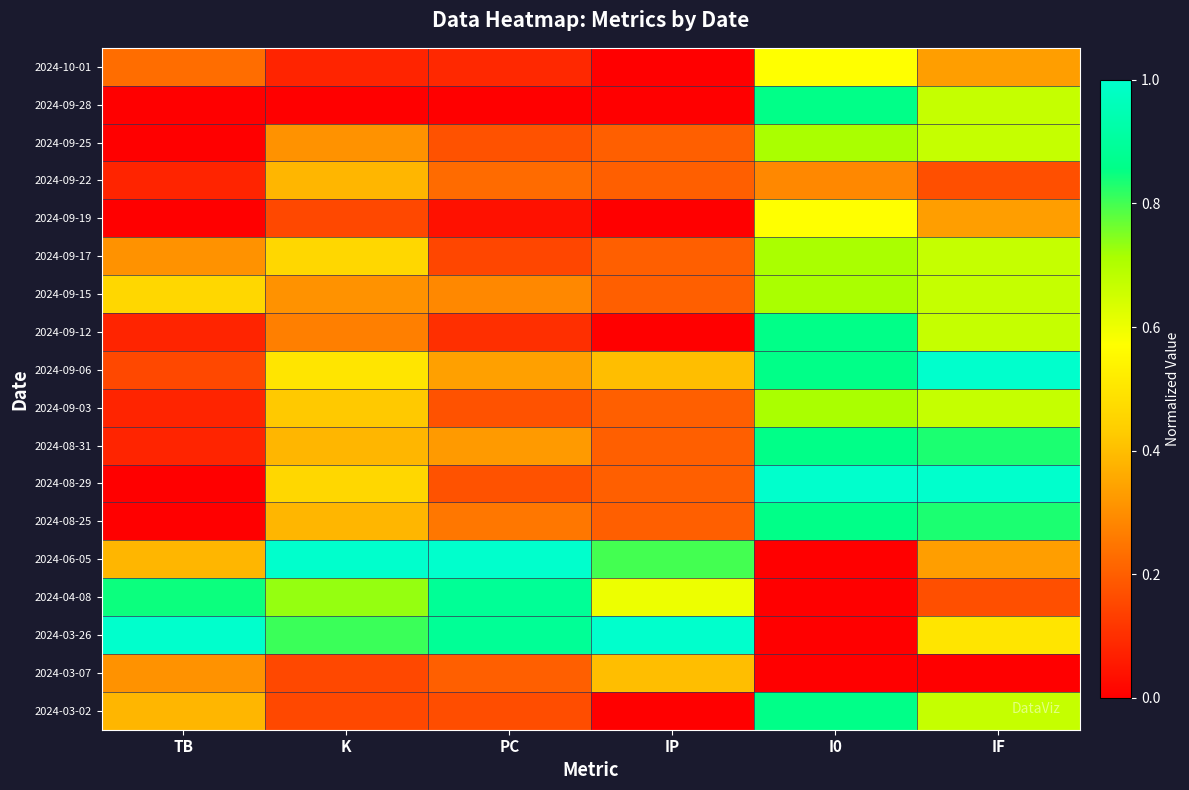

List the series in order of their peak value, highest first.

2024-09-06, 2024-08-29, 2024-06-05, 2024-03-26, 2024-04-08, 2024-09-28, 2024-09-12, 2024-08-31, 2024-08-25, 2024-03-02, 2024-09-25, 2024-09-17, 2024-09-15, 2024-09-03, 2024-10-01, 2024-09-19, 2024-03-07, 2024-09-22